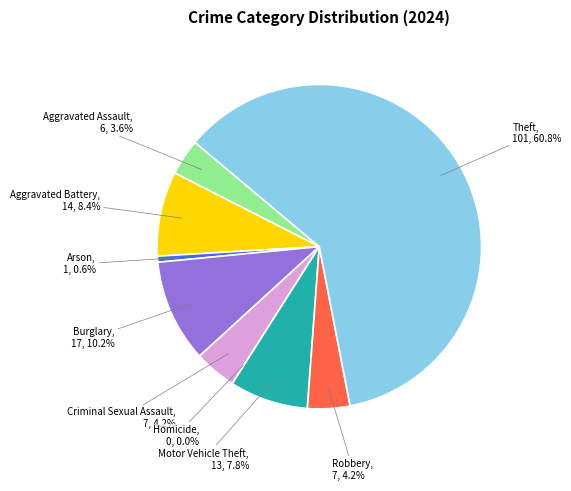

What percentage do Homicide and Burglary together represent?

10.2%